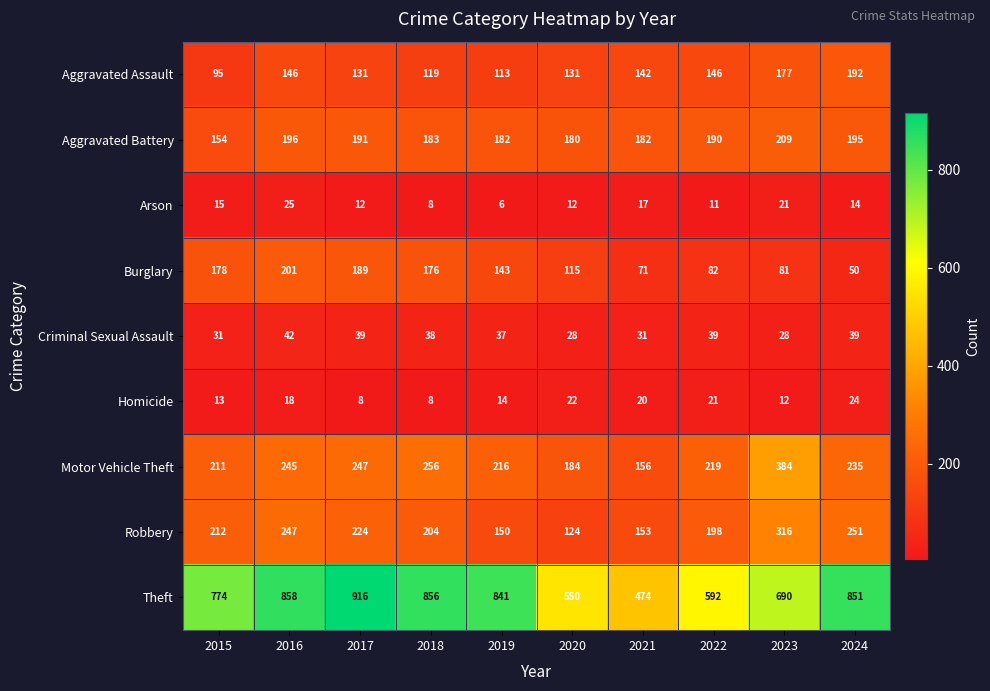

At which category is the sum across all series the highest?

2016